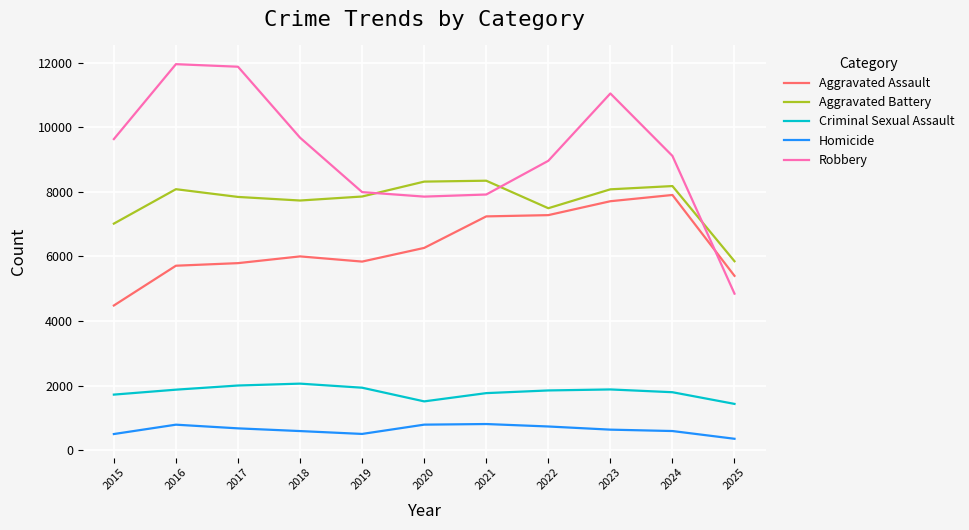

Where does the Criminal Sexual Assault series first go above 1847?

2016